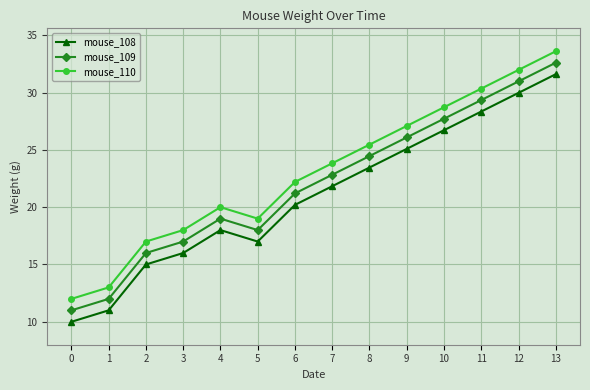

List the series in order of their peak value, lowest first.

mouse_108, mouse_109, mouse_110